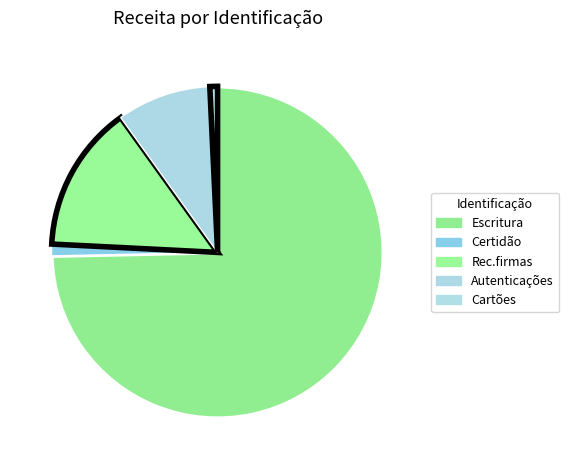

What percentage is the Autenticações slice, to the nearest percent?

9%